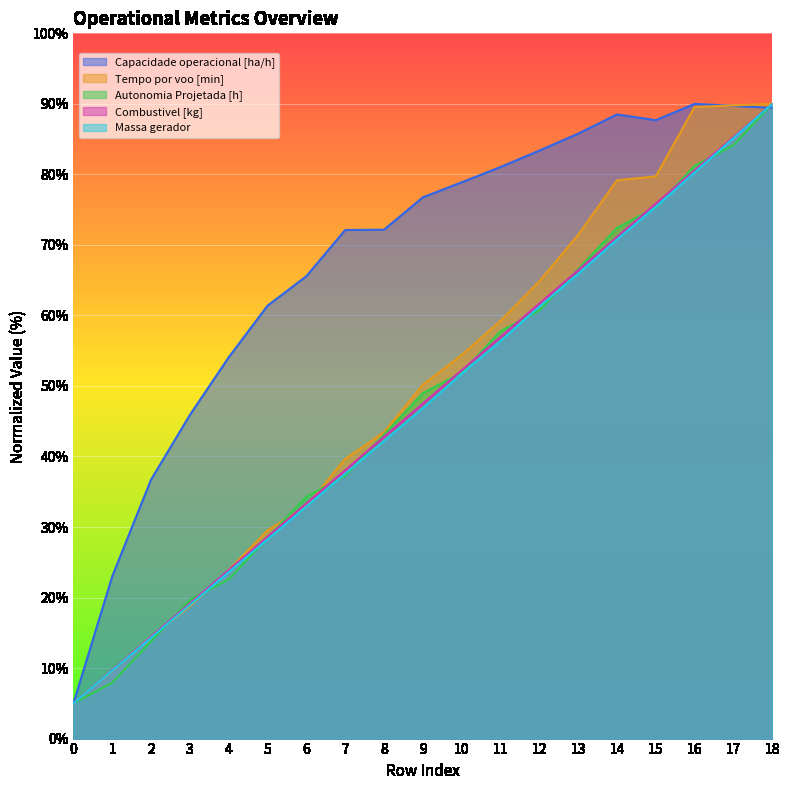

Which series has the widest spread of values?

Capacidade operacional [ha/h]